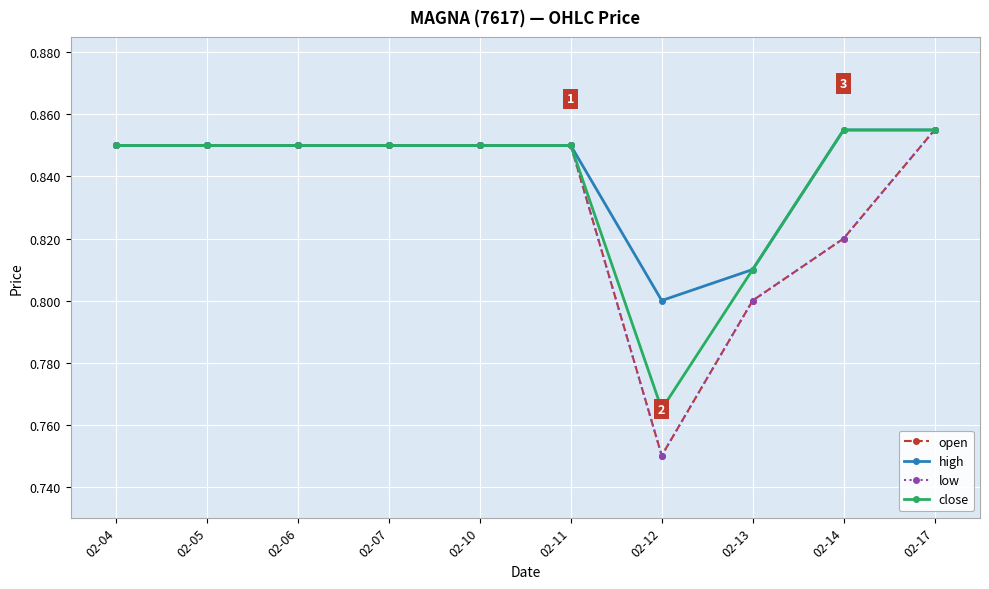

True or false: open and low intersect in this chart.

False